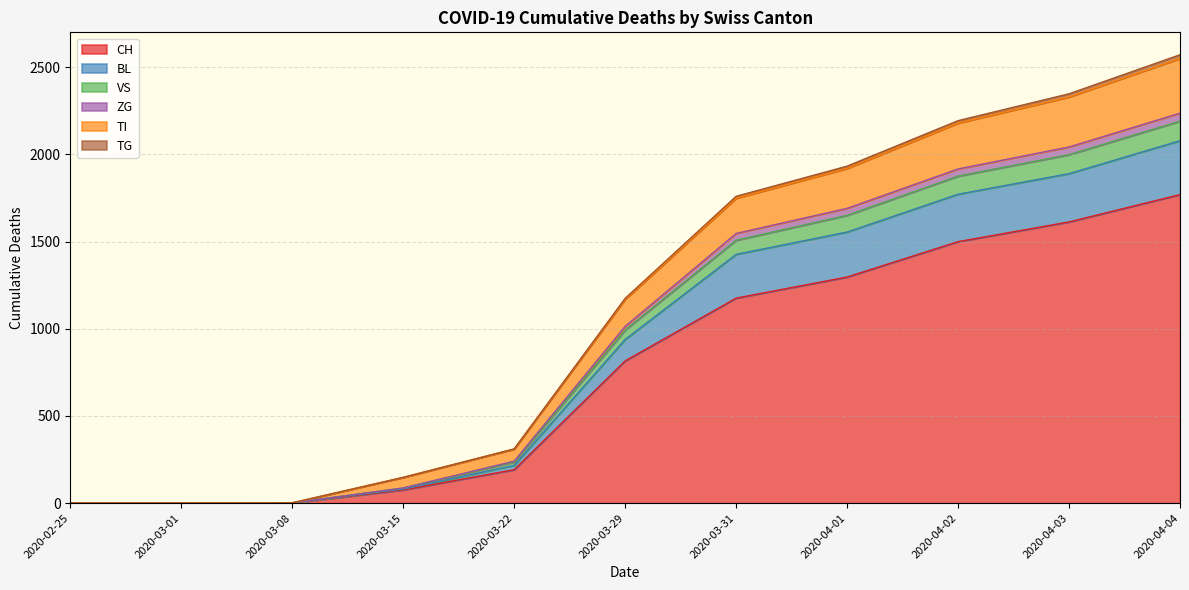

True or false: CH has a value of 5602 at 2020-04-26.

False